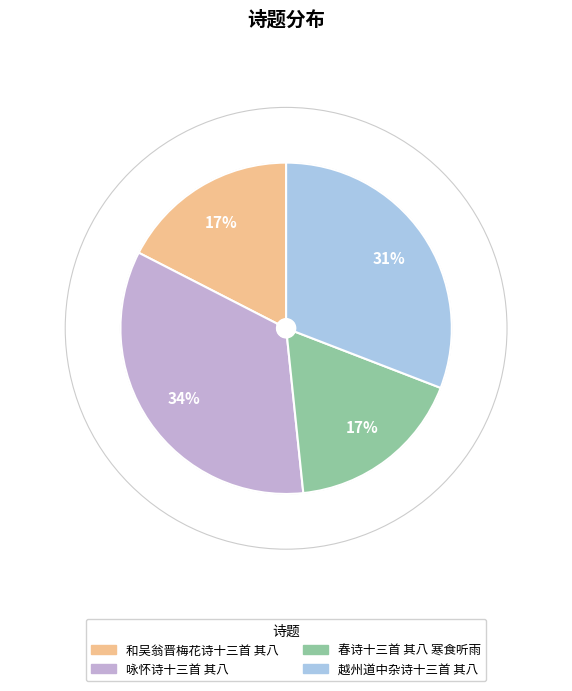

How many segments does this pie chart have?

4